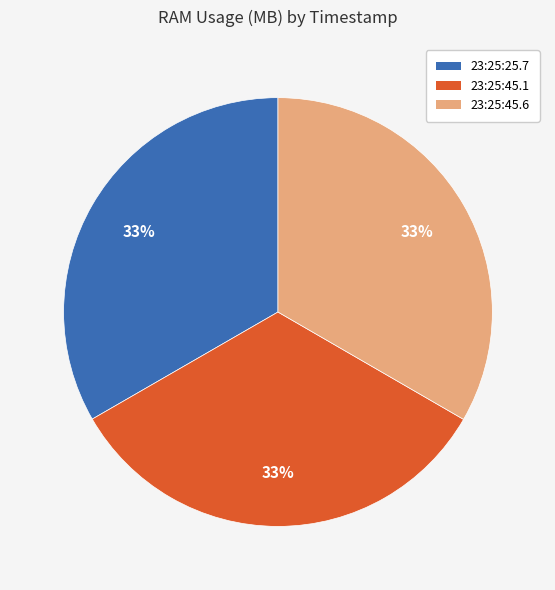

How many slices are in this pie chart?

3